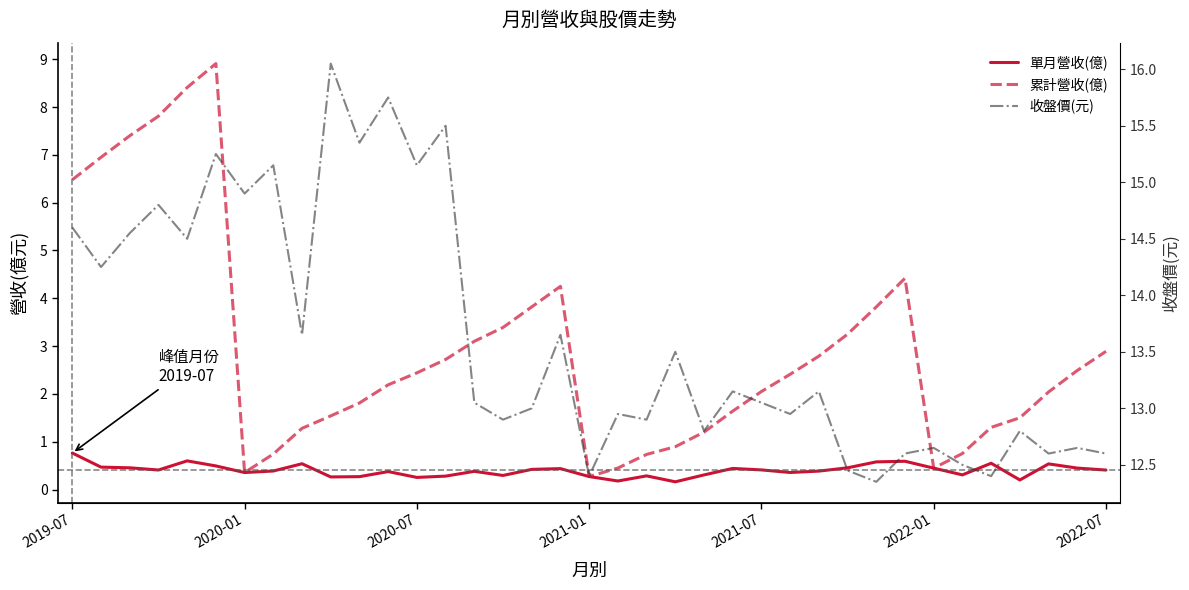

What is the average value of the 單月營收(億) series?

0.4